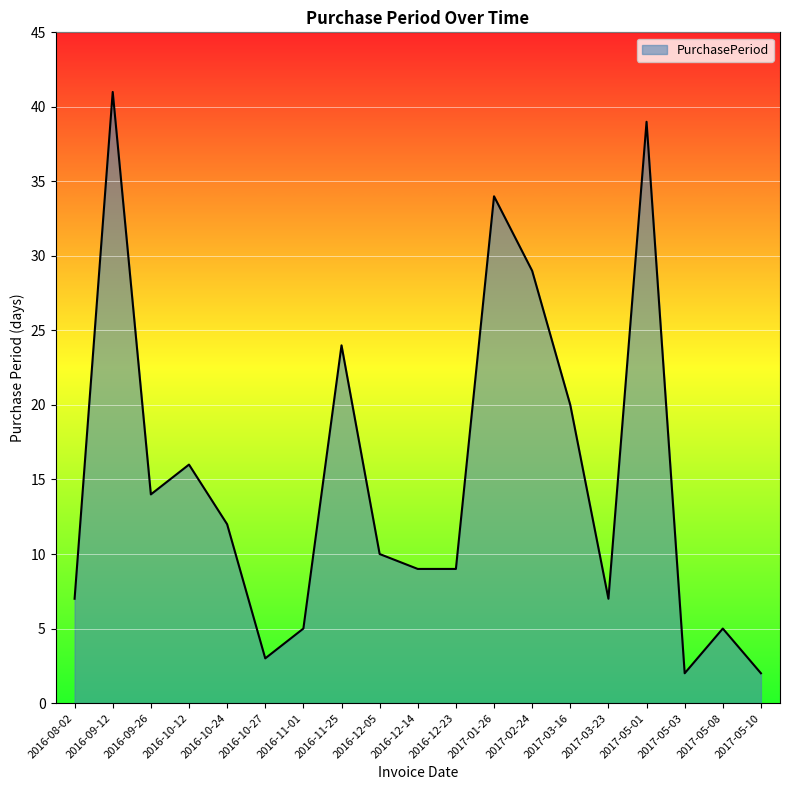

Reading right to left, what are all the values shown in this chart?

2	5	2	39	7	20	29	34	9	9	10	24	5	3	12	16	14	41	7